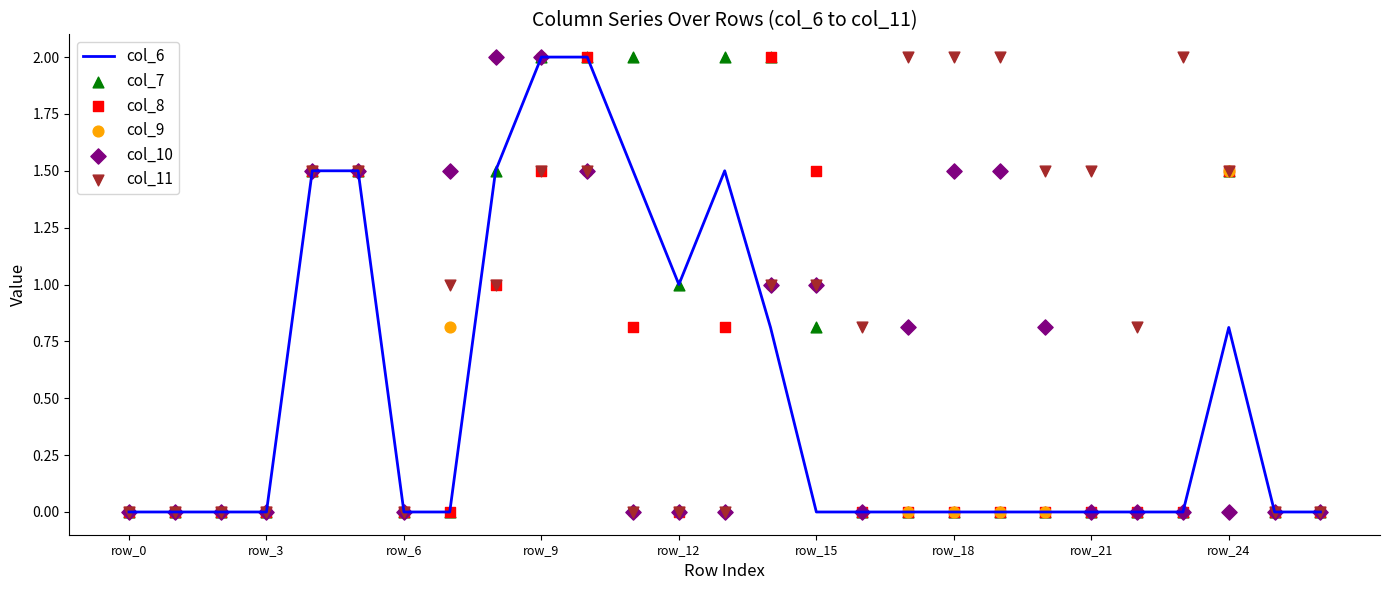

Which series has the largest total across all categories?

col_11